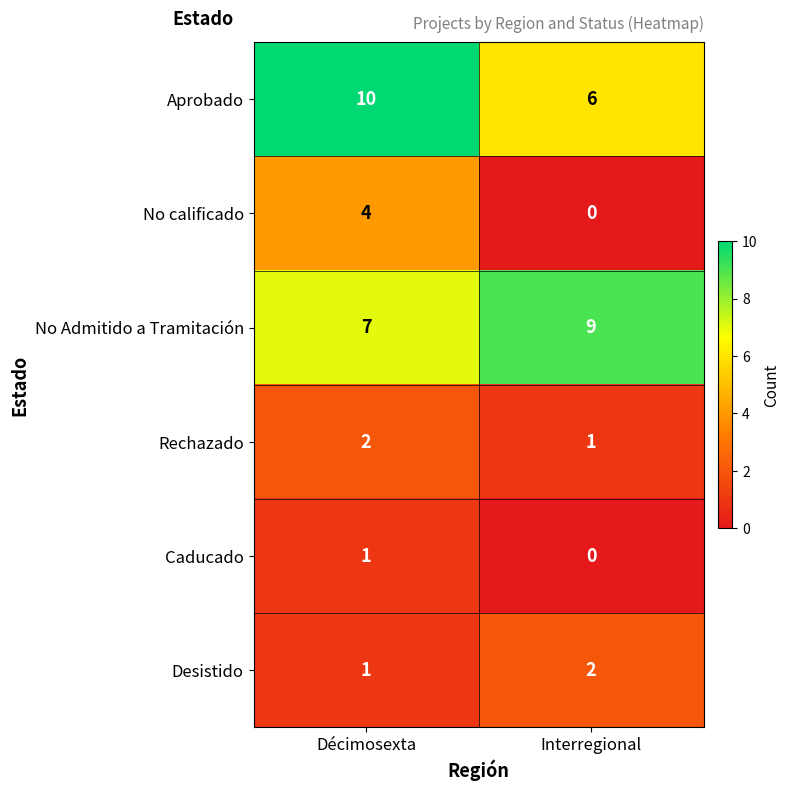

What is the difference between the maximum and minimum values in the No calificado series?

4